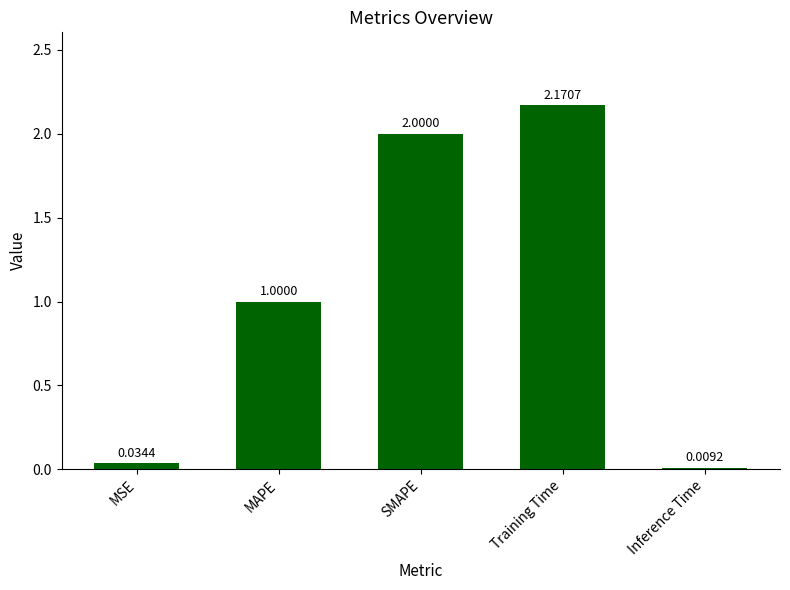

What is the average value?

1.0